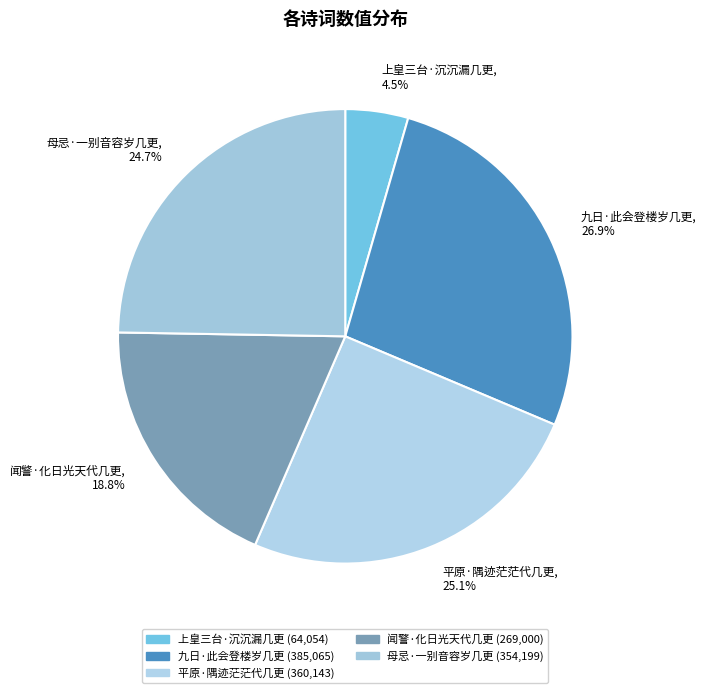

Between 闻警·化日光天代几更 and 母忌·一别音容岁几更, which is larger?

母忌·一别音容岁几更